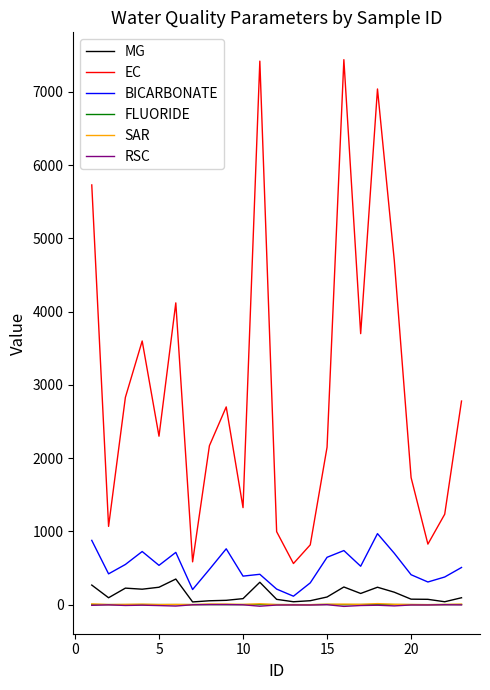

What is the difference between the second highest and minimum values in the SAR series?

12.4